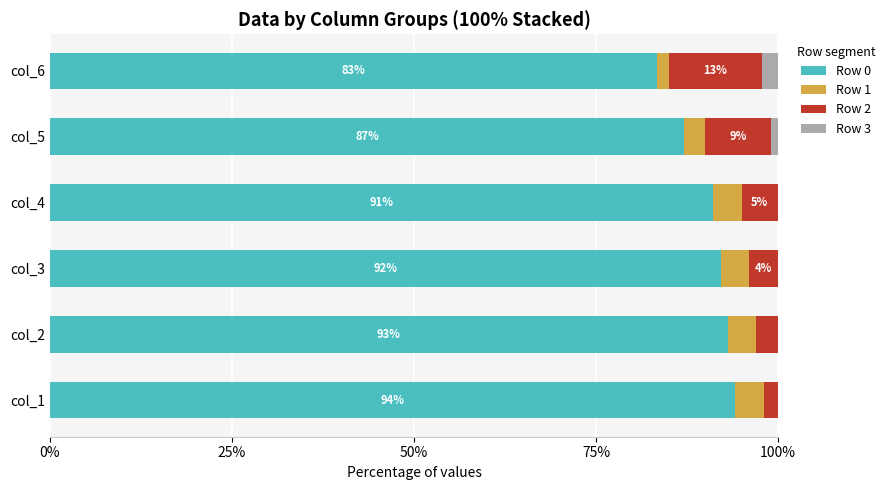

True or false: Row 0 has a value of 57.0 at col_4.

False